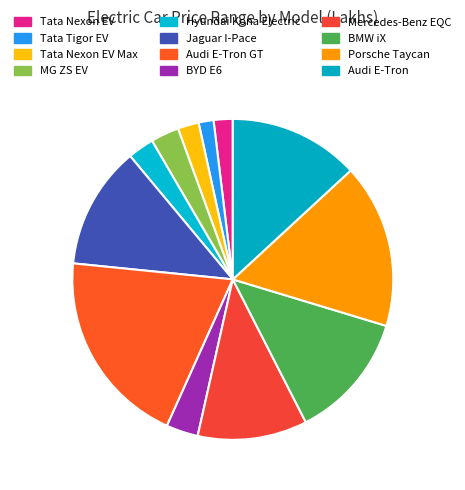

To the nearest percent, what is the difference between the largest and smallest slice percentages?

18%